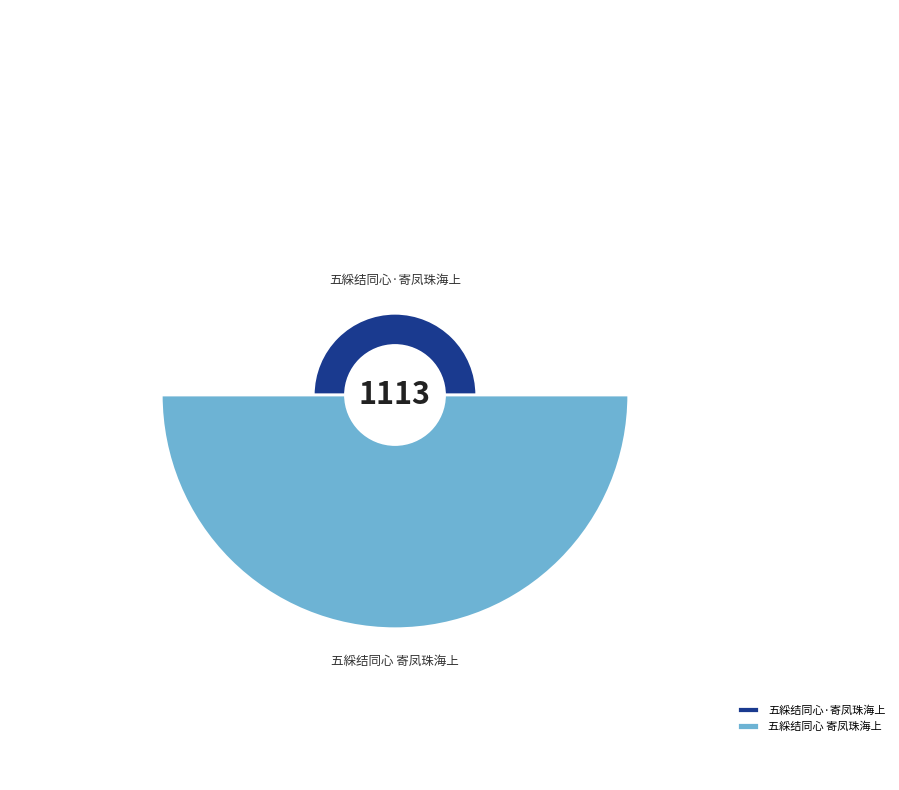

How many slices are in this pie chart?

2